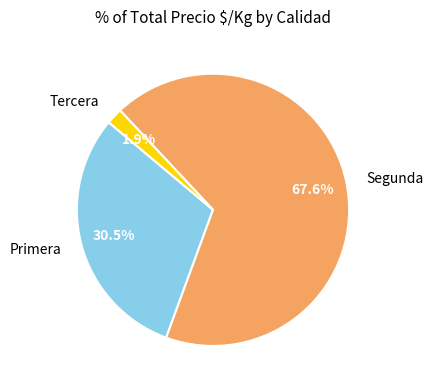

What percentage is the Tercera slice, to the nearest percent?

2%